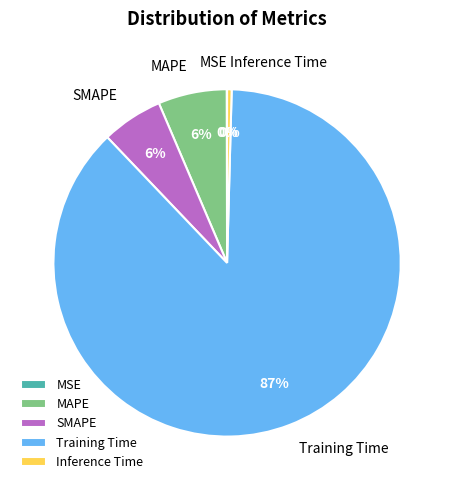

What is the largest slice in the pie chart?

Training Time